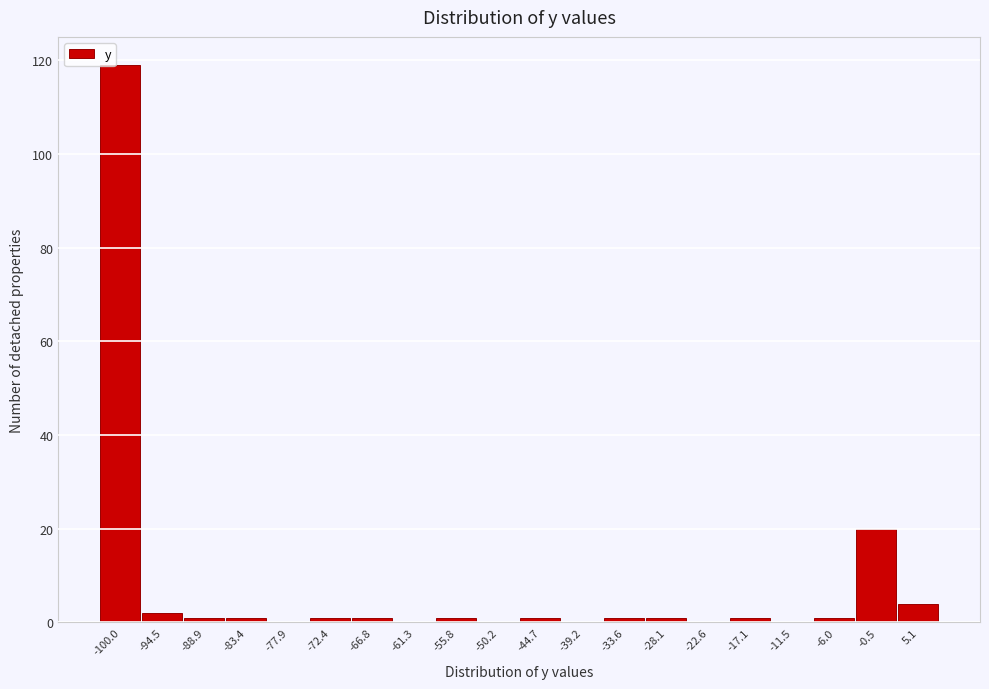

Reading left to right, transcribe all the data shown in this chart.

-100.0=119	-94.5=2	-88.9=1	-83.4=1	-77.9=0	-72.4=1	-66.8=1	-61.3=0	-55.8=1	-50.2=0	-44.7=1	-39.2=0	-33.6=1	-28.1=1	-22.6=0	-17.1=1	-11.5=0	-6.0=1	-0.5=20	5.1=4